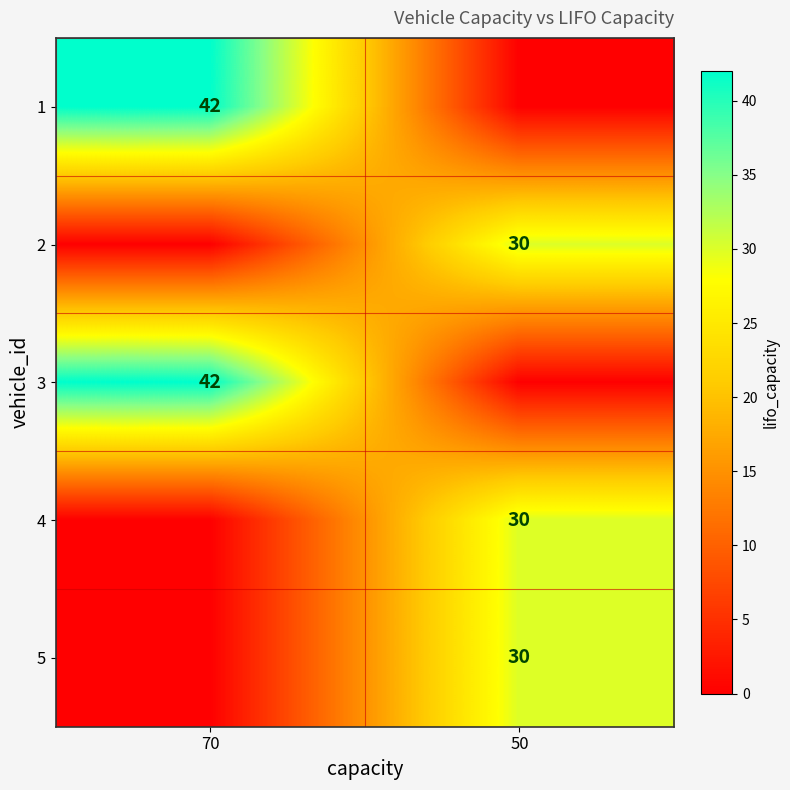

Is it true that 3 equals 57 at 70?

False